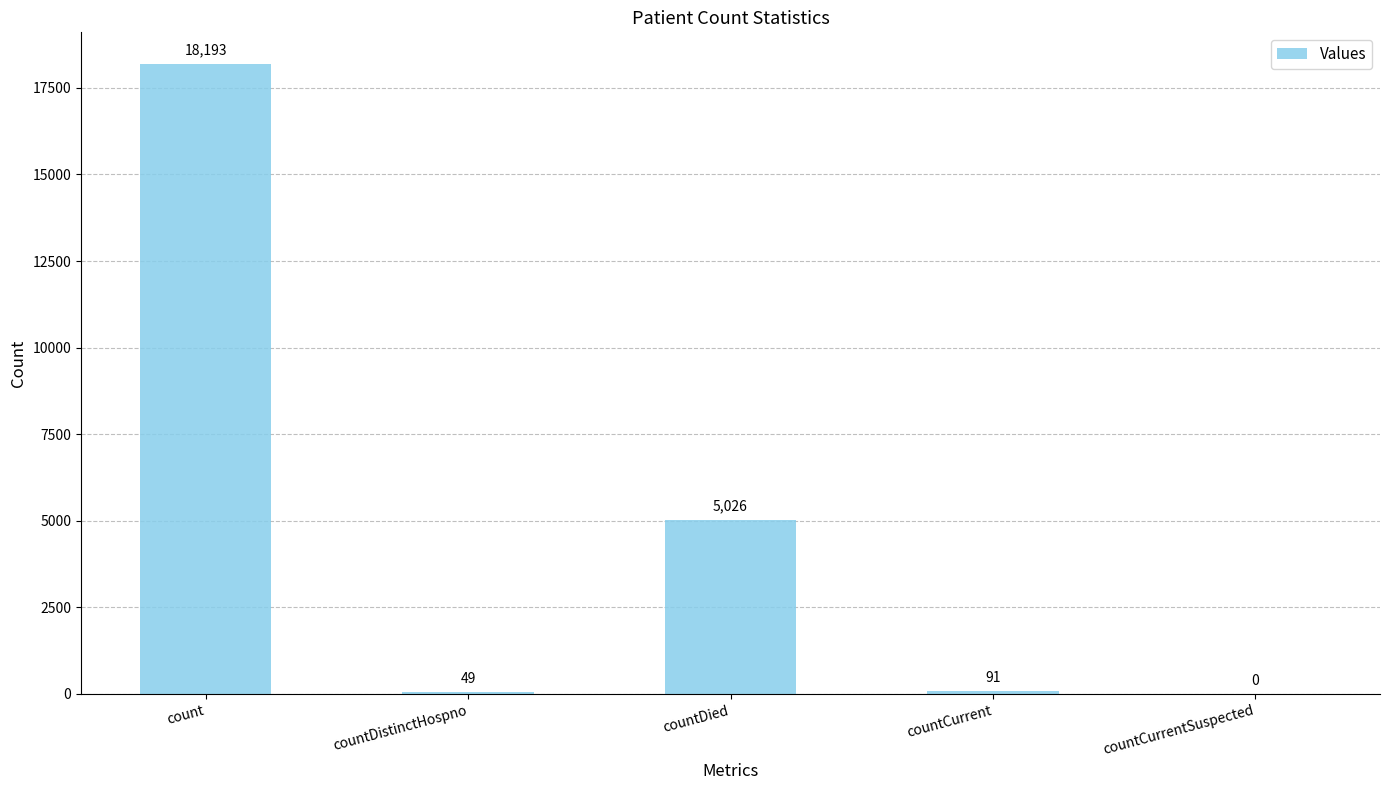

What is the change in value from count to countCurrent?

-18102